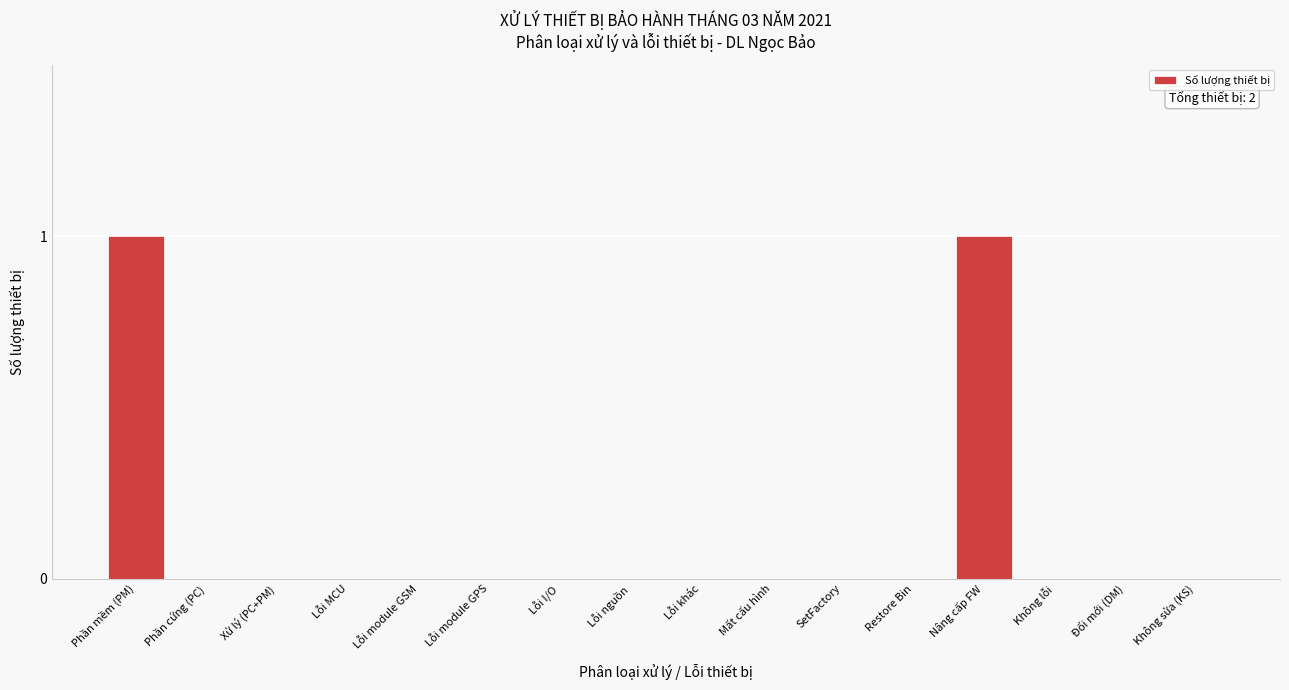

Reading left to right, what are all the values shown in this chart?

Phần mềm (PM)=1	Phần cứng (PC)=0	Xử lý (PC+PM)=0	Lỗi MCU=0	Lỗi module GSM=0	Lỗi module GPS=0	Lỗi I/O=0	Lỗi nguồn=0	Lỗi khác=0	Mất cấu hình=0	SetFactory=0	Restore Bin=0	Nâng cấp FW=1	Không lỗi=0	Đổi mới (DM)=0	Không sửa (KS)=0